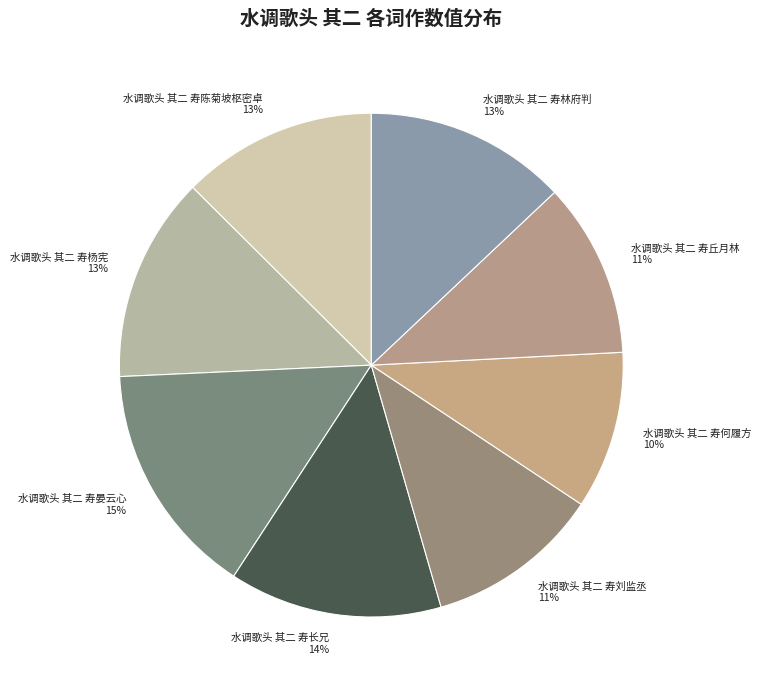

Is there any slice that represents more than half of the pie?

No